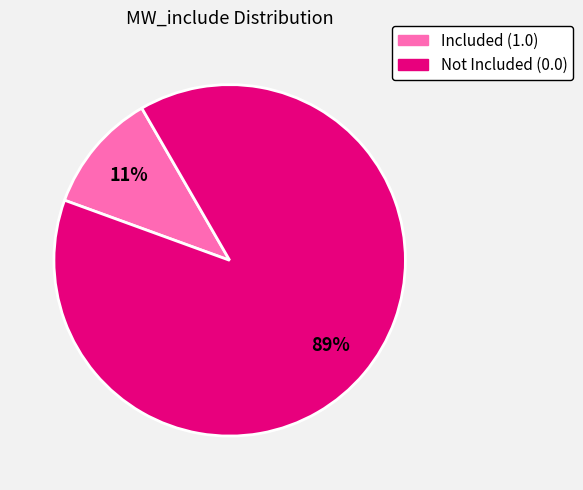

To the nearest percent, what is the difference between the largest and smallest slice percentages?

78%